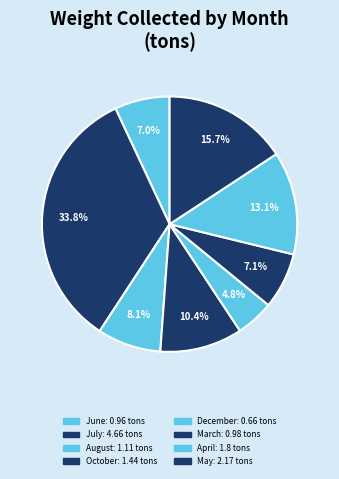

Count the number of slices in the pie.

8